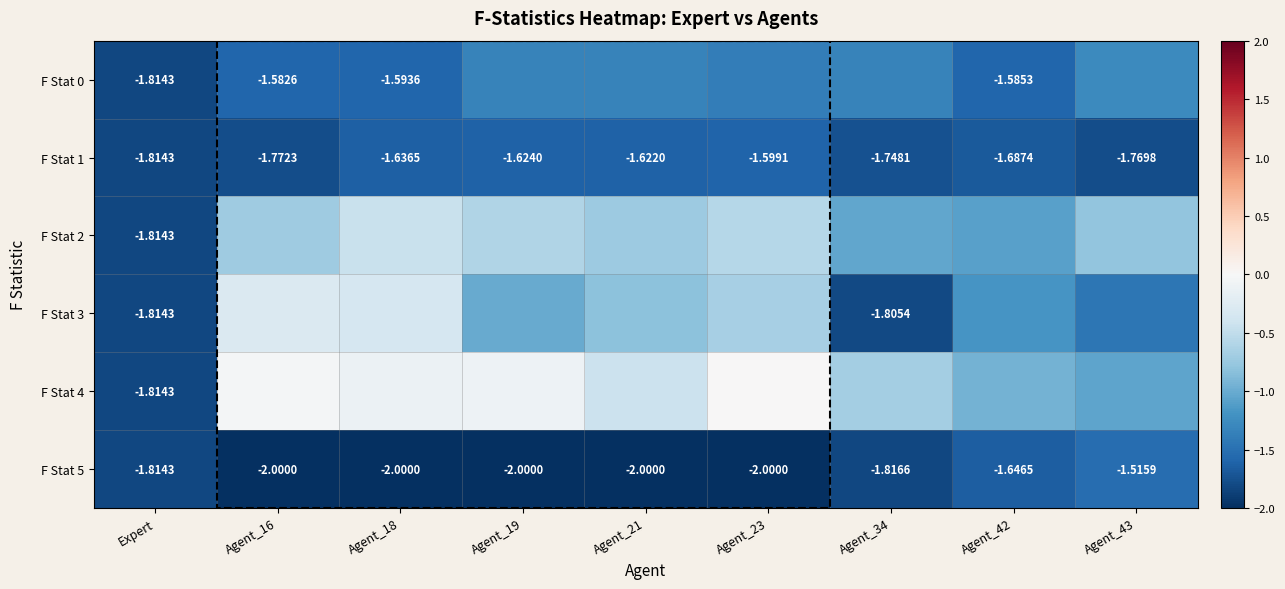

What is the difference between the F Stat 4 values at Agent_21 and Agent_18?

0.3